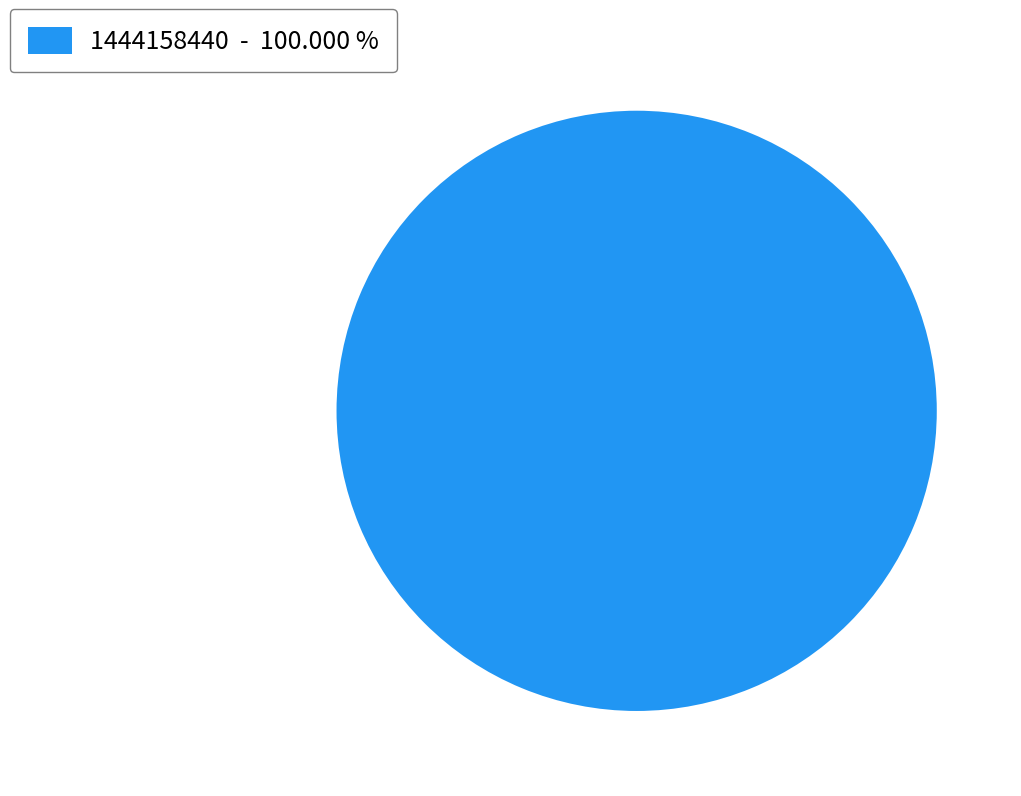

Rank the categories by value from highest to lowest.

1444158440 - 100.000 %